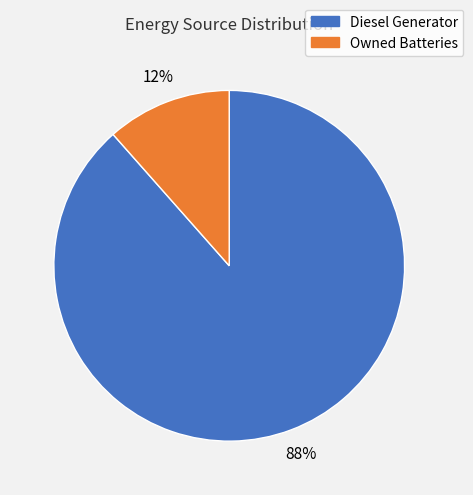

To the nearest percent, what is the average slice percentage?

50%